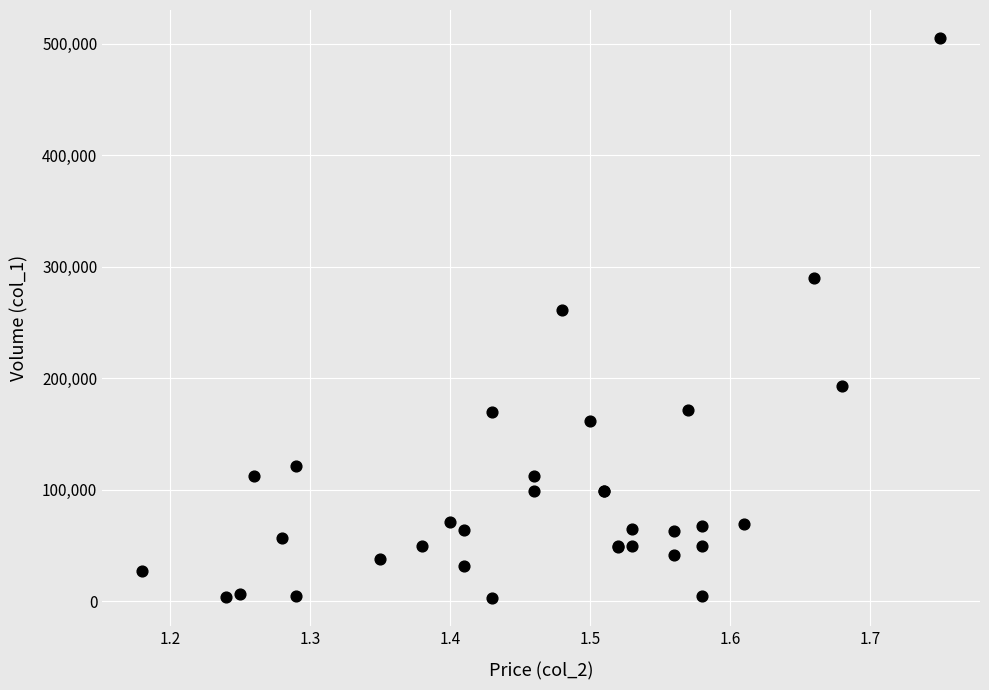

What Y value in the scatter plot is closest to 254000?

261000